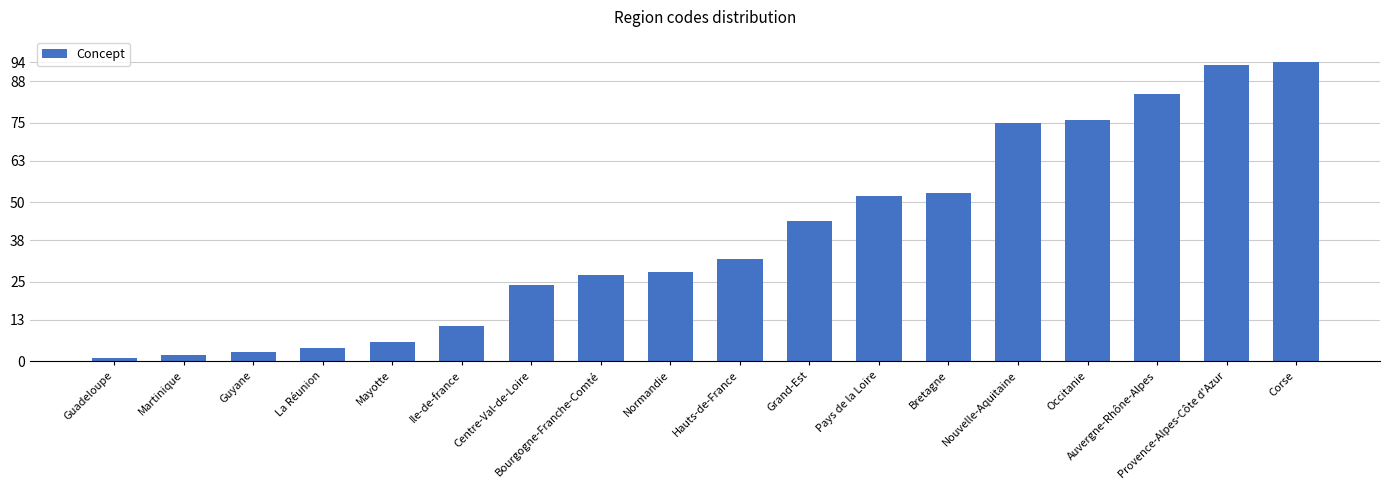

Does the chart contain stacked bars?

No